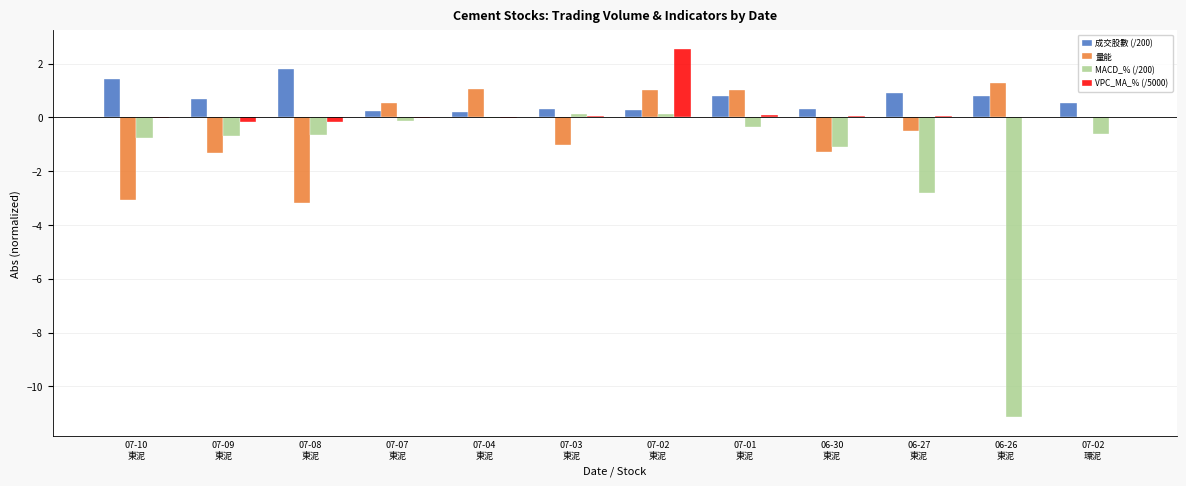

What is the sum of all 成交股數 (/200) values?

8.3